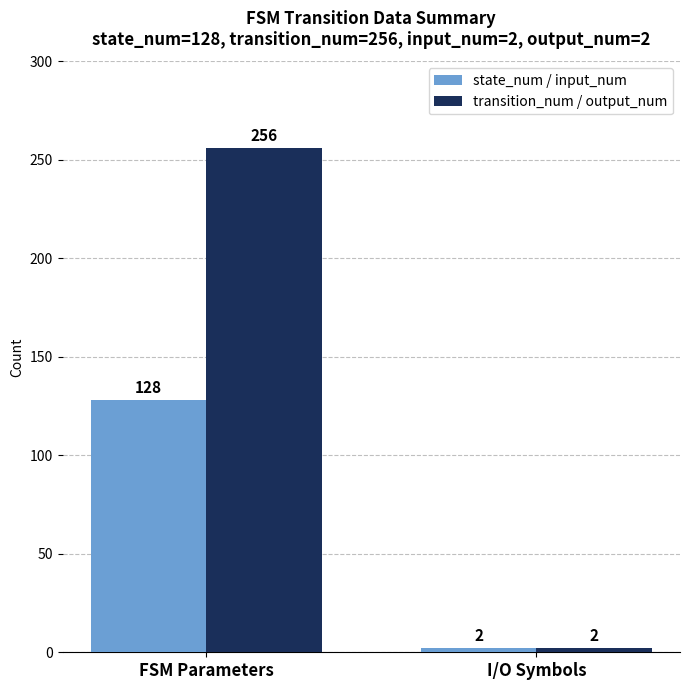

What is the approximate value of state_num / input_num at FSM Parameters, to the nearest 5?

130